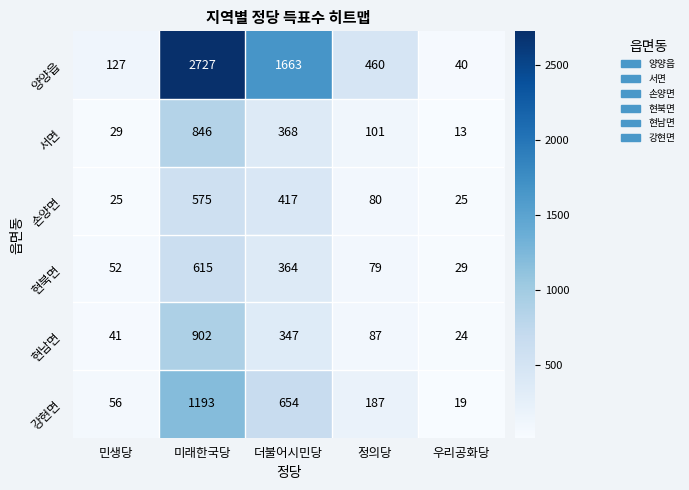

Rank the series by their maximum value, from highest to lowest.

양양읍, 강현면, 현남면, 서면, 현북면, 손양면